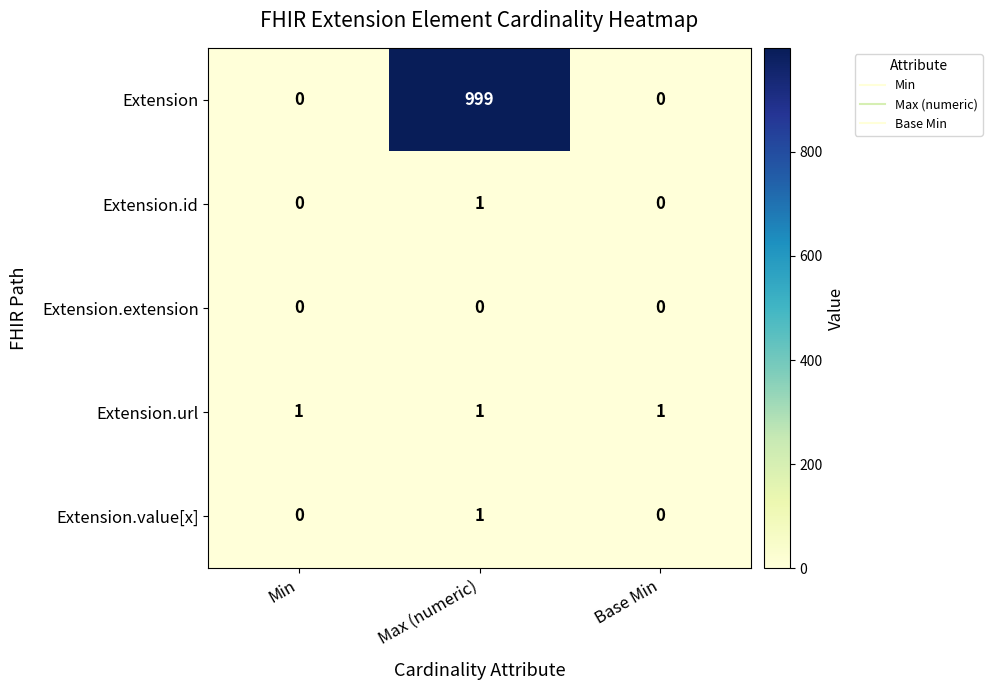

What is the sum of the Extension values at Max (numeric) and Base Min?

999